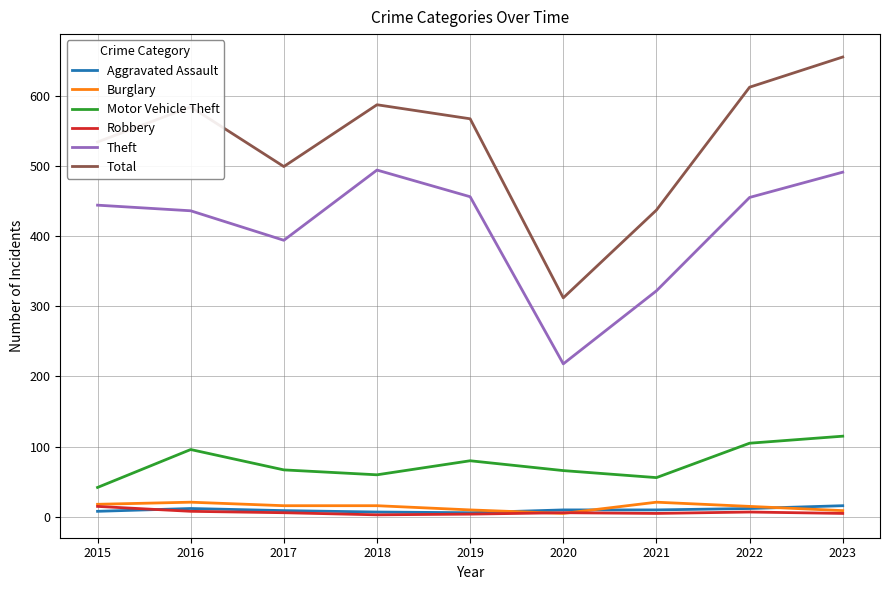

At which label is Total closest to 483?

2017